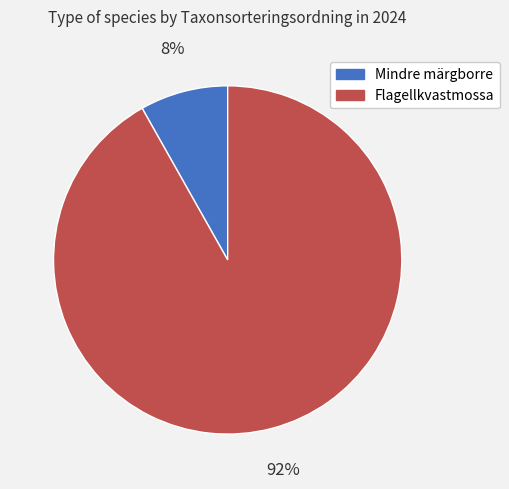

What percentage is the Flagellkvastmossa slice, to the nearest percent?

92%